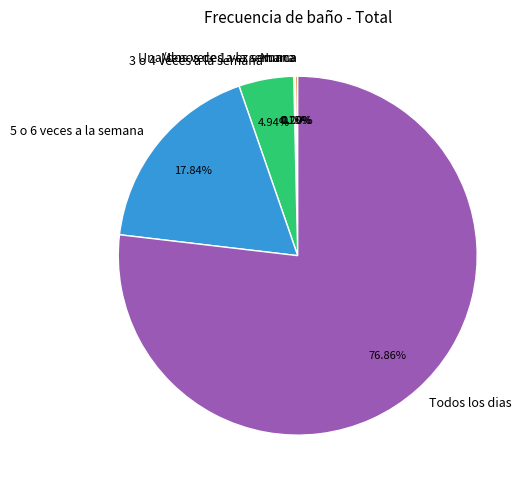

What is the change in value from Nunca to 3 o 4 veces a la semana?

+97